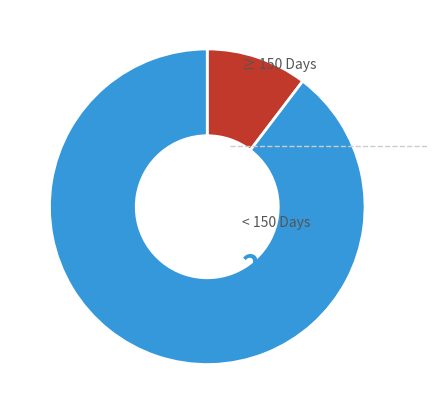

Is there a majority slice in this chart?

Yes